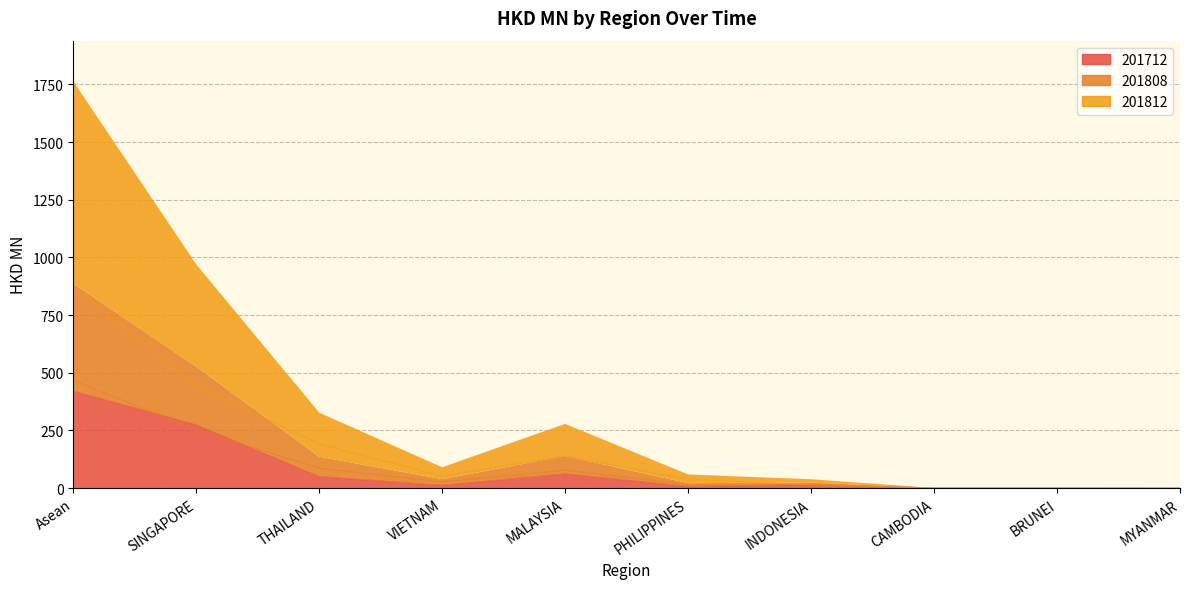

At which category does the chart reach its minimum across all series?

MYANMAR